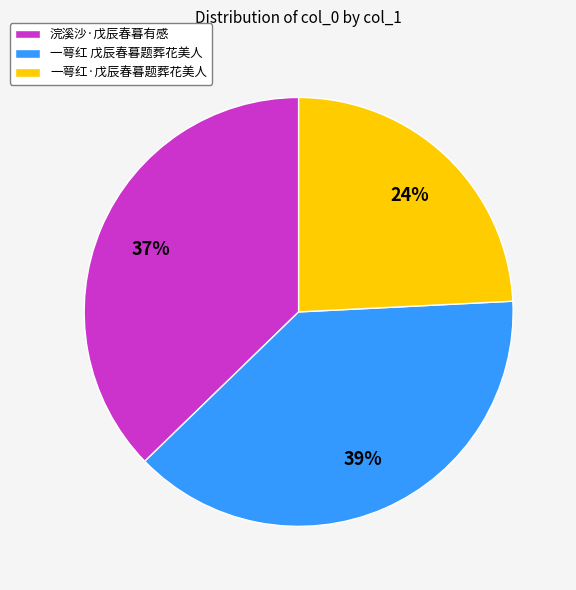

Count the number of slices in the pie.

3